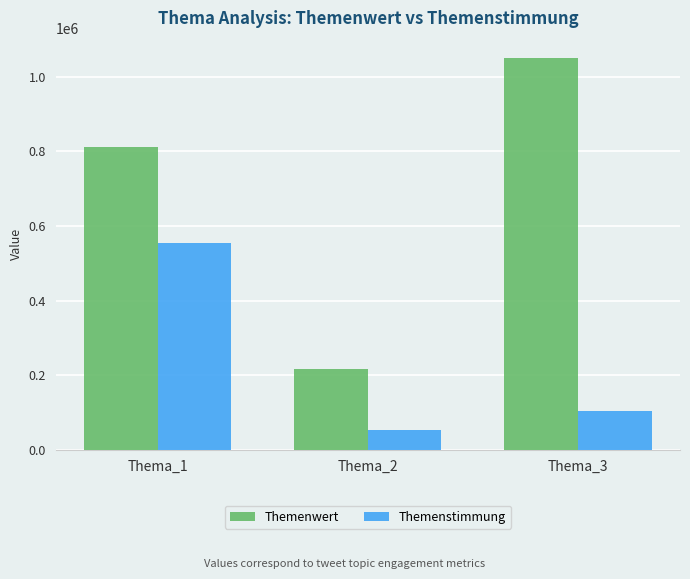

The Themenwert series shows 1050943 at Thema_3. True or false?

True